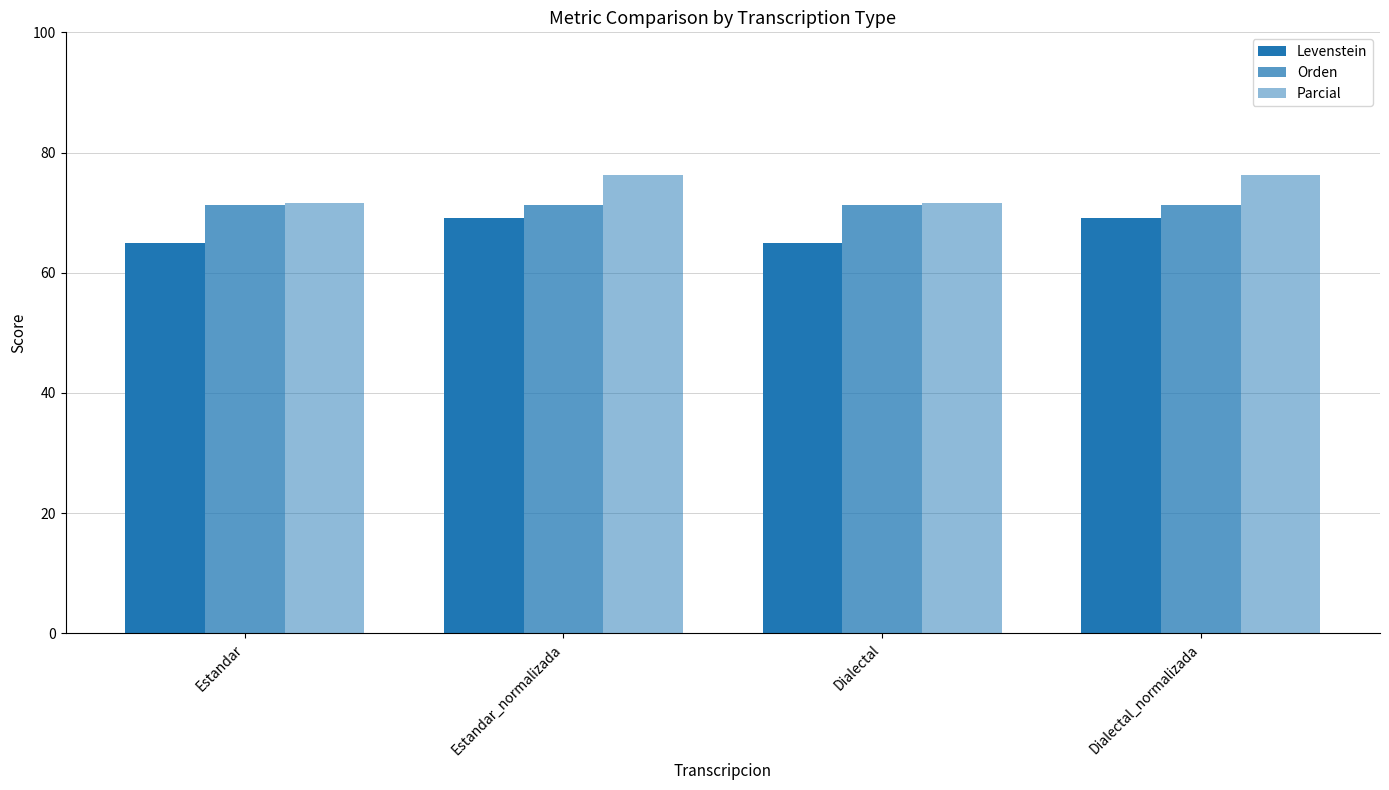

Reading left to right, what are all the values shown in this chart?

Levenstein: 65.0	69.0	65.0	69.0
Orden: 71.4	71.4	71.4	71.4
Parcial: 71.7	76.2	71.7	76.2